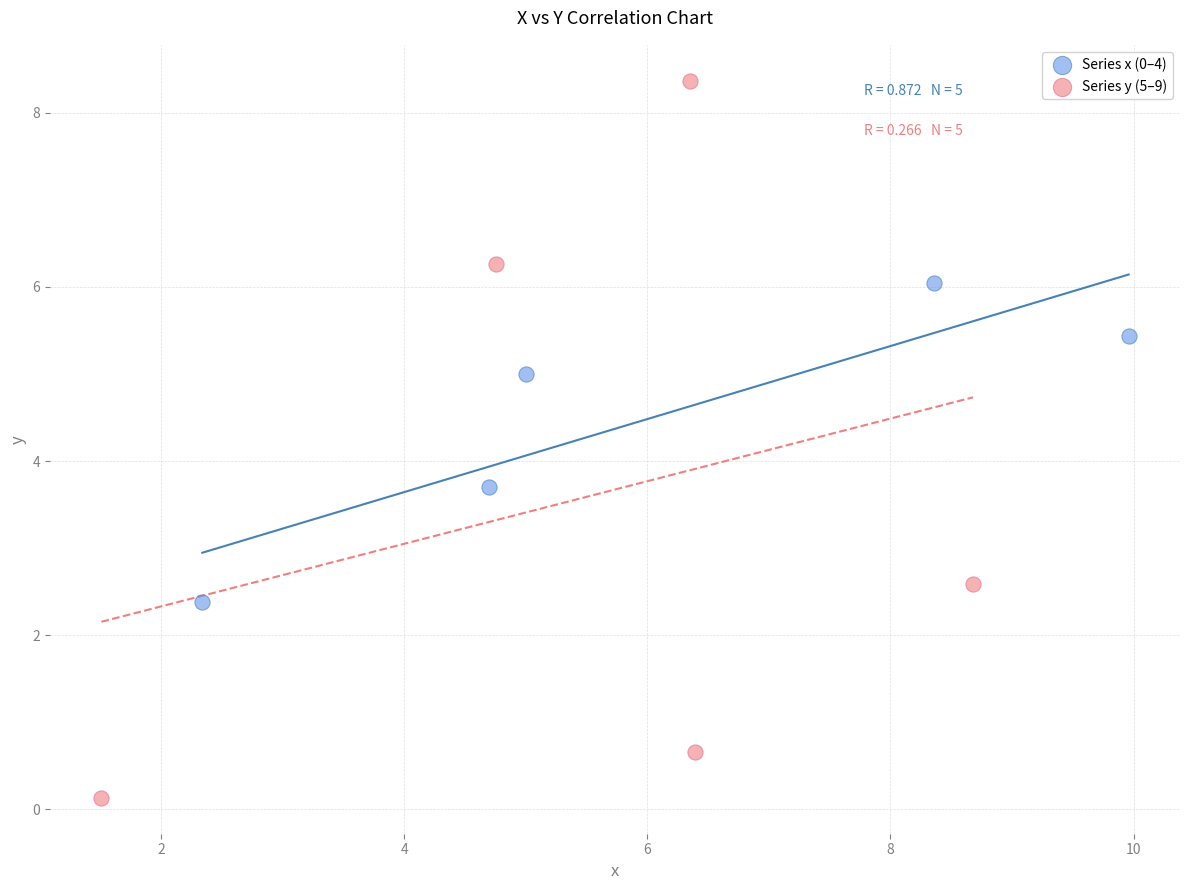

Which series contains the highest Y value?

Series y (5–9)